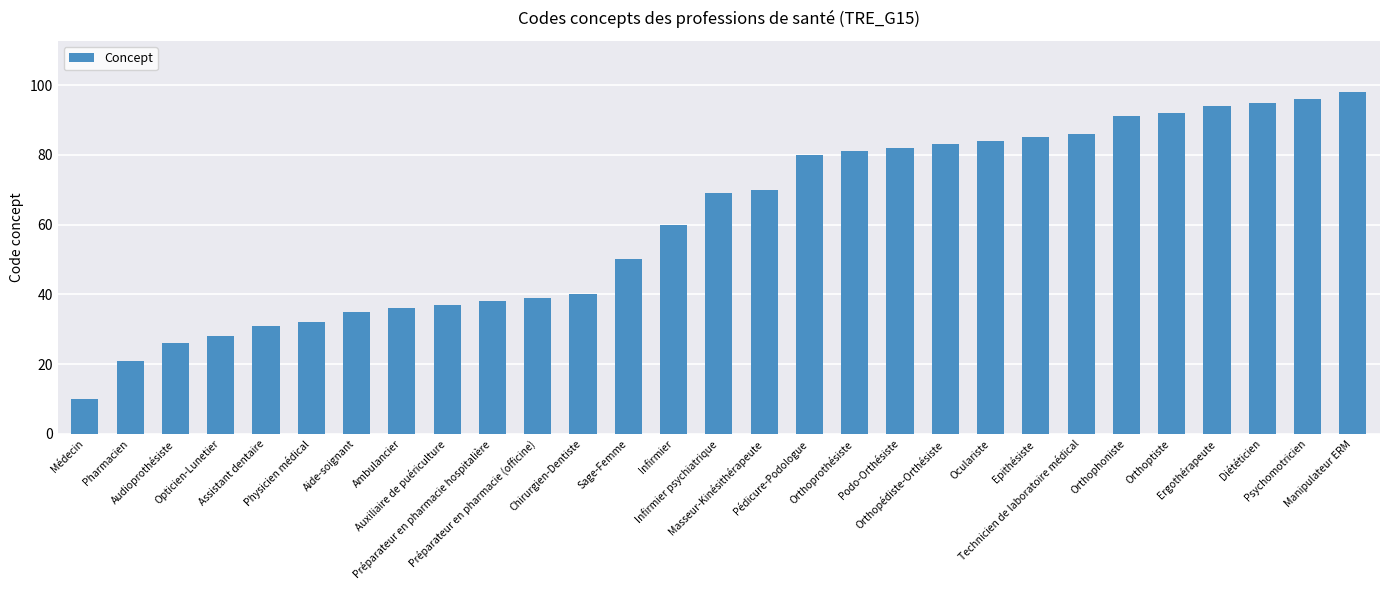

How many series are shown in this chart?

1